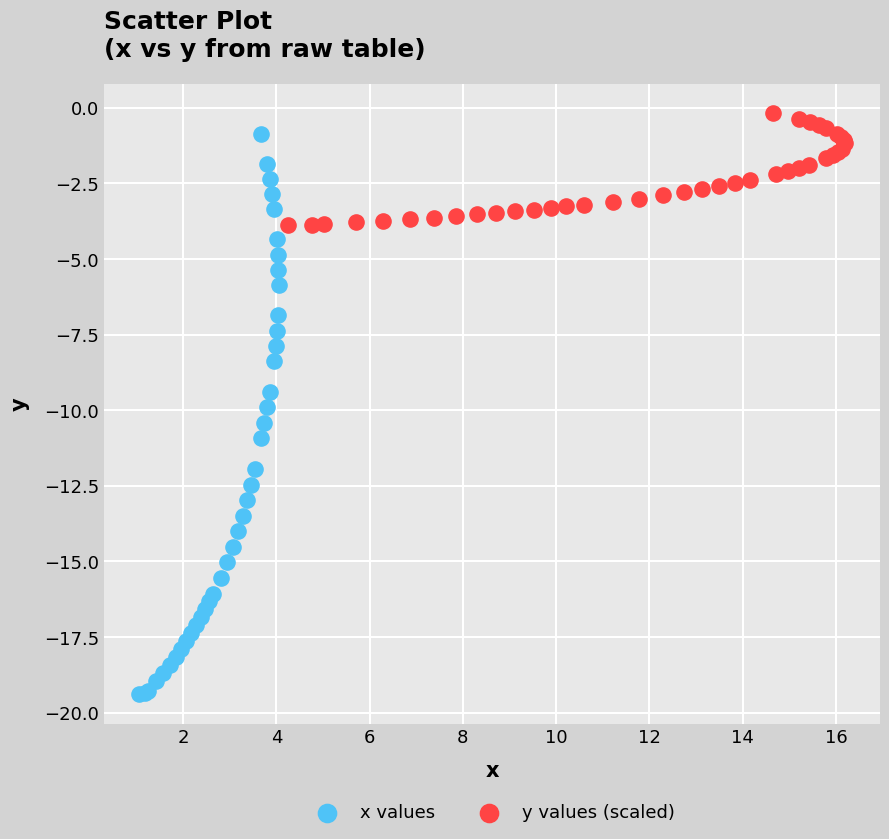

Which series reaches the minimum Y coordinate?

x values